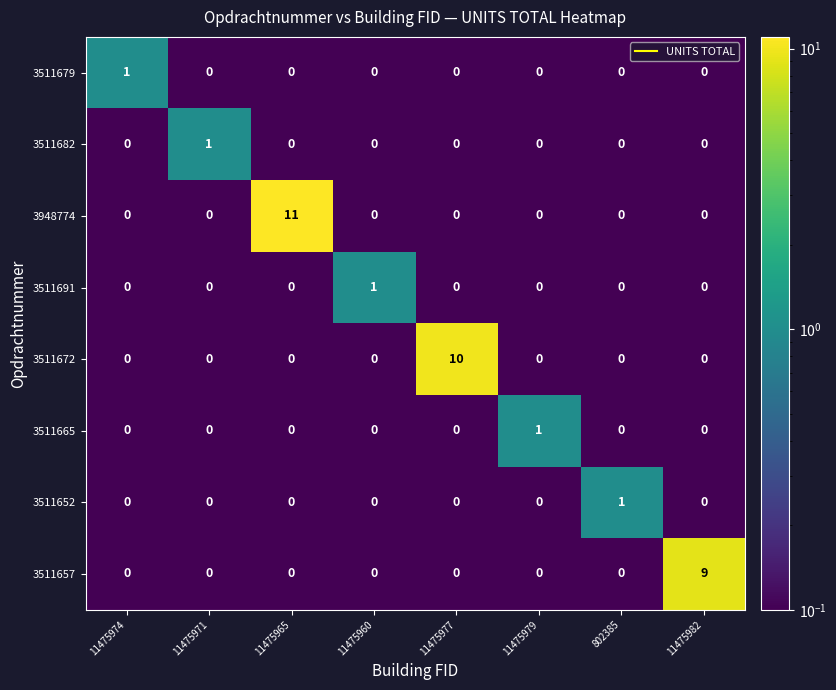

At which category is the sum across all series the highest?

11475965